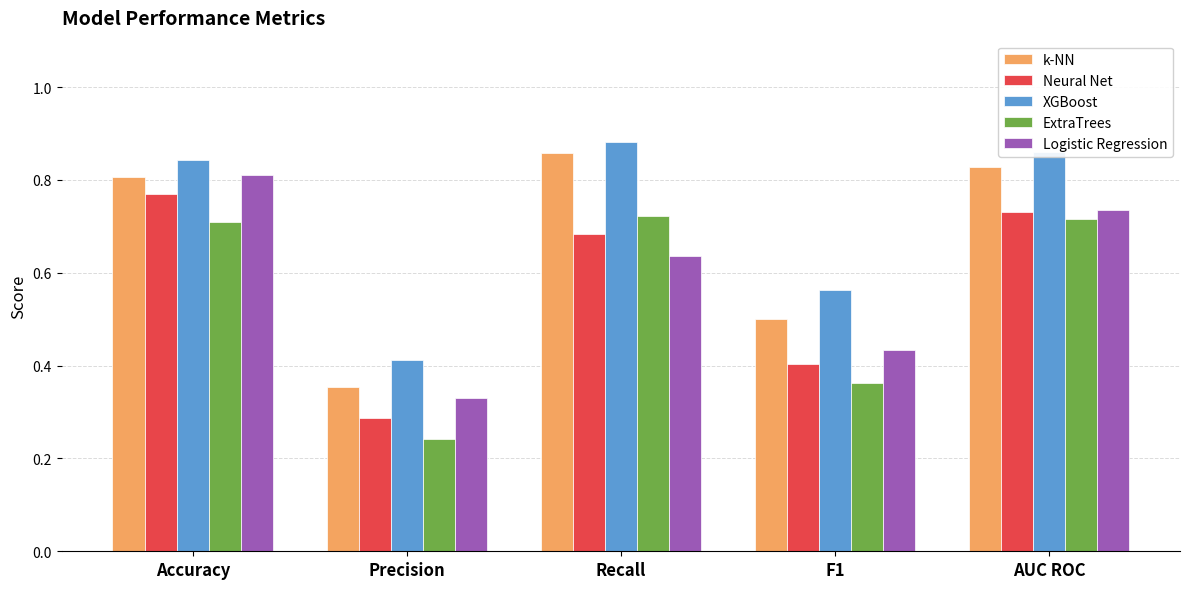

Count the ExtraTrees values in the range 0 to 1.

5